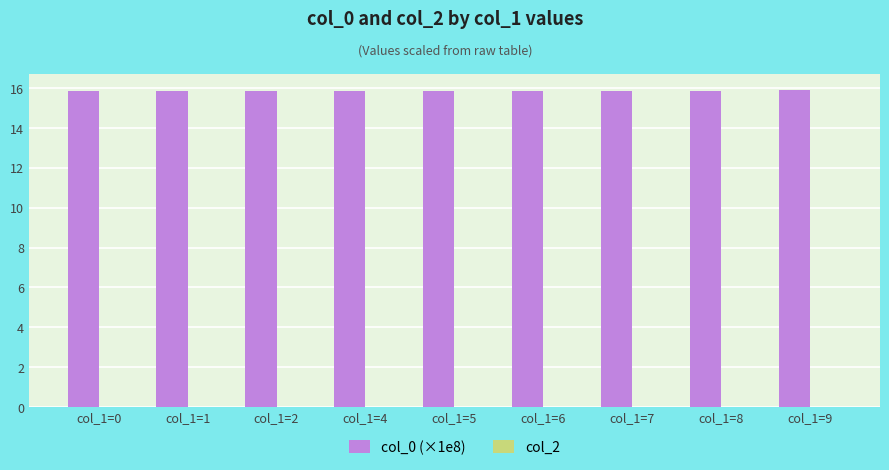

What is the greatest value displayed?

15.9